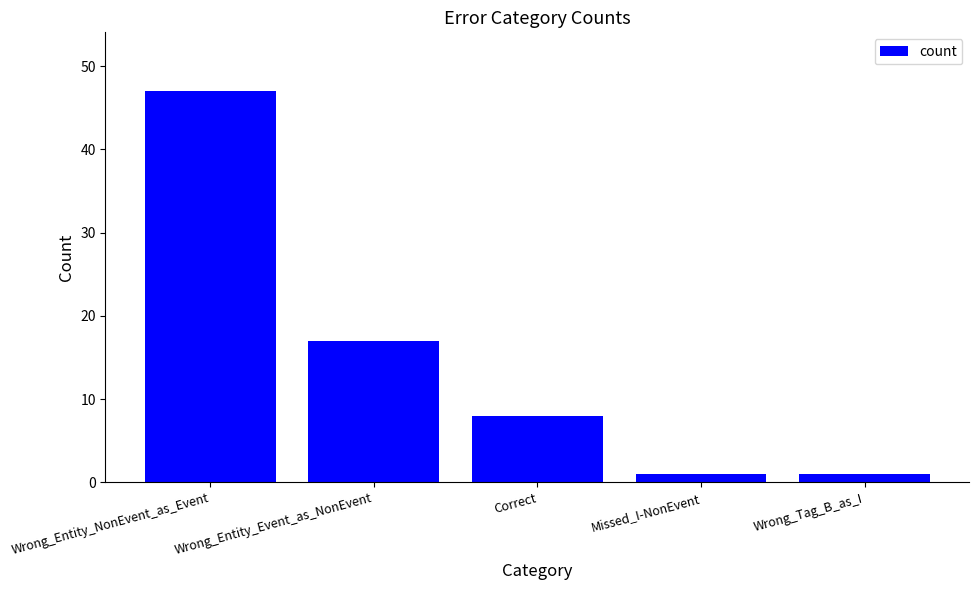

How many distinct data groups are displayed?

1